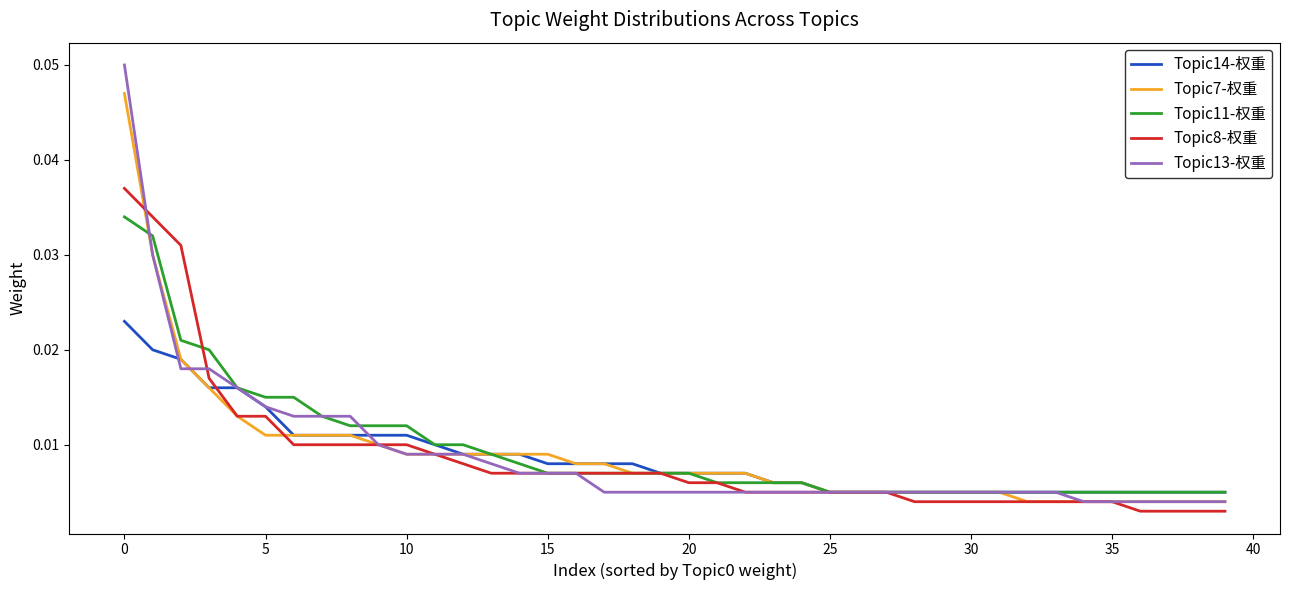

Which series has the largest range (max minus min)?

Topic13-权重